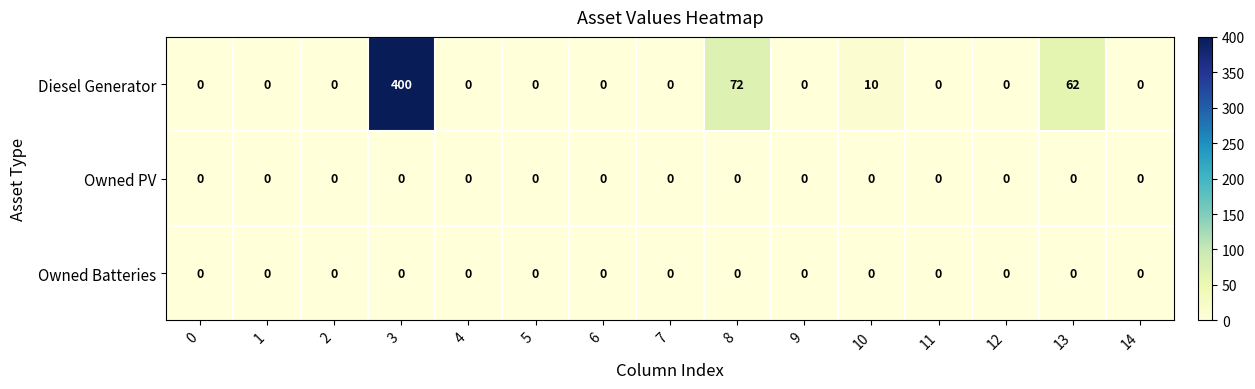

Is it true that Diesel Generator equals 240 at 9?

False